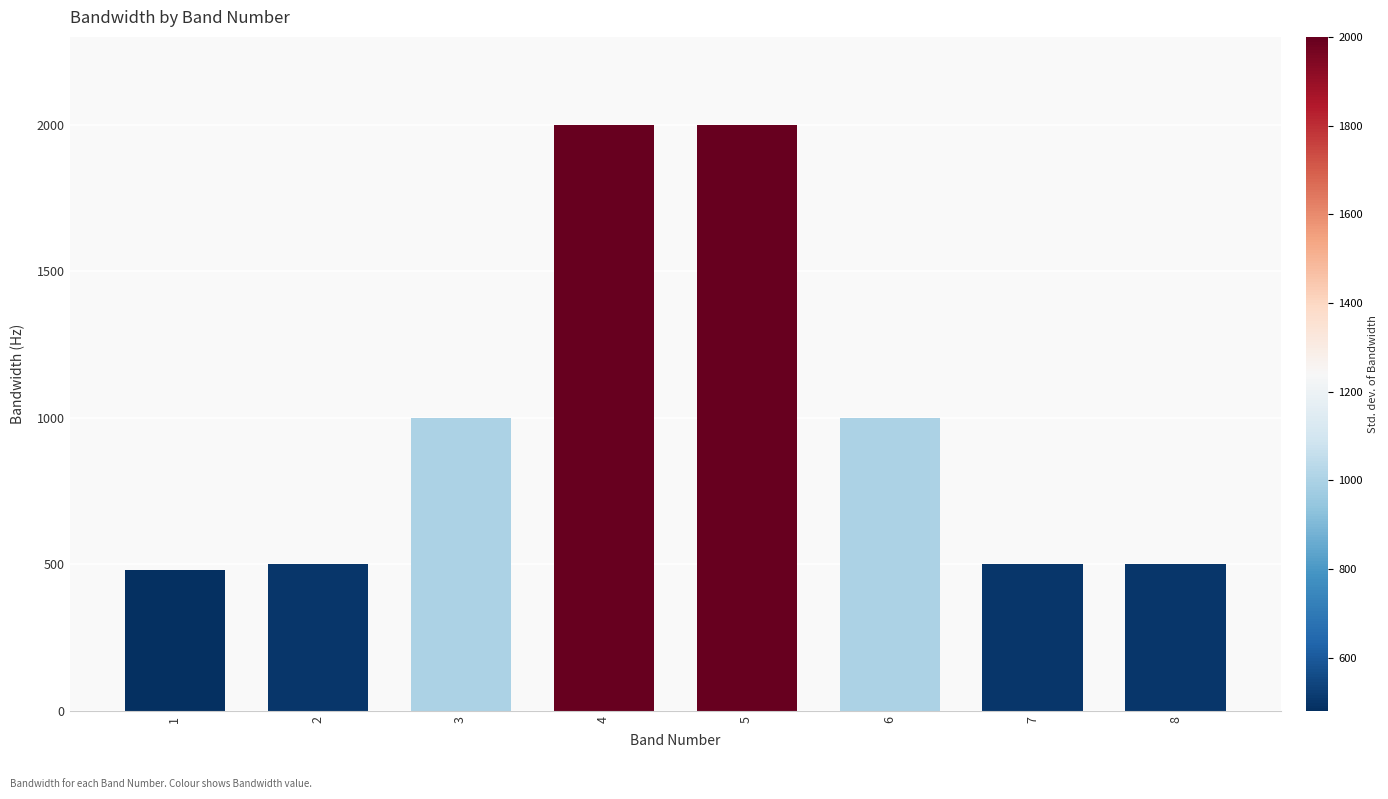

What is the ratio of the value at 8 to the value at 7?

1.0